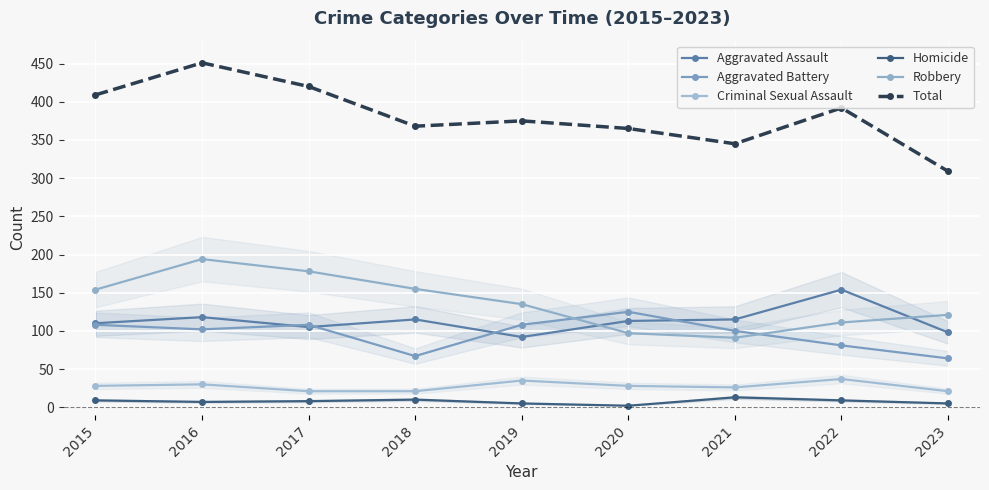

Reading left to right, transcribe all the data shown in this chart.

Aggravated Assault: 2015=110	2016=118	2017=105	2018=115	2019=92	2020=113	2021=115	2022=154	2023=98
Aggravated Battery: 2015=108	2016=102	2017=108	2018=67	2019=108	2020=125	2021=100	2022=81	2023=64
Criminal Sexual Assault: 2015=28	2016=30	2017=21	2018=21	2019=35	2020=28	2021=26	2022=37	2023=21
Homicide: 2015=9	2016=7	2017=8	2018=10	2019=5	2020=2	2021=13	2022=9	2023=5
Robbery: 2015=154	2016=194	2017=178	2018=155	2019=135	2020=97	2021=91	2022=111	2023=121
Total: 2015=409	2016=451	2017=420	2018=368	2019=375	2020=365	2021=345	2022=392	2023=309